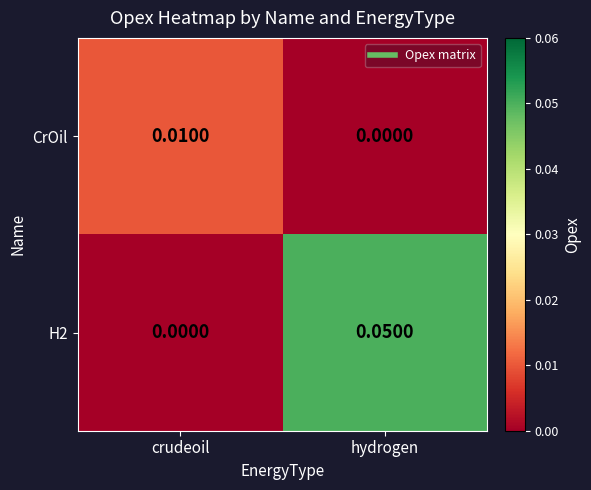

Between crudeoil and hydrogen, which series saw the biggest shift?

H2